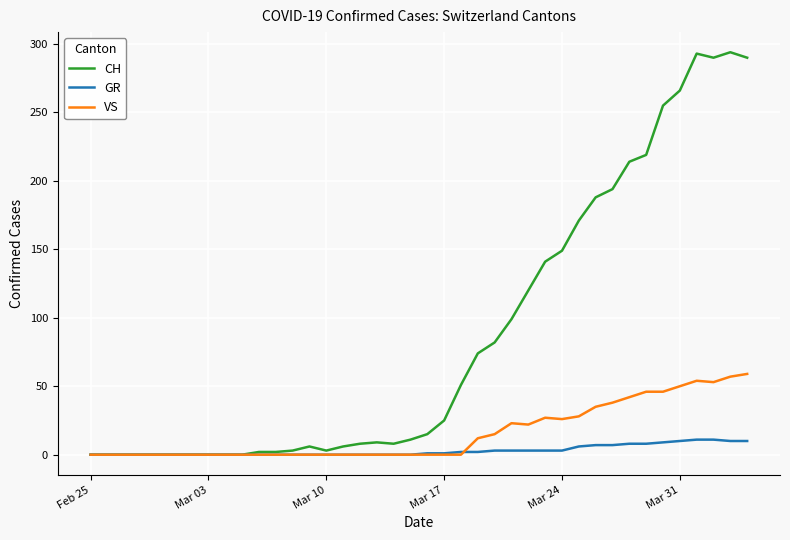

List the series in order of their overall mean, highest first.

CH, VS, GR